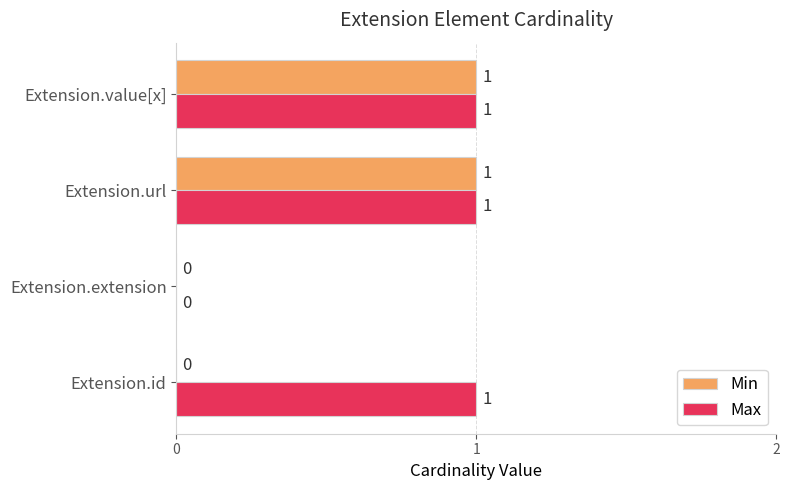

The Max series shows 0 at Extension.extension. True or false?

True